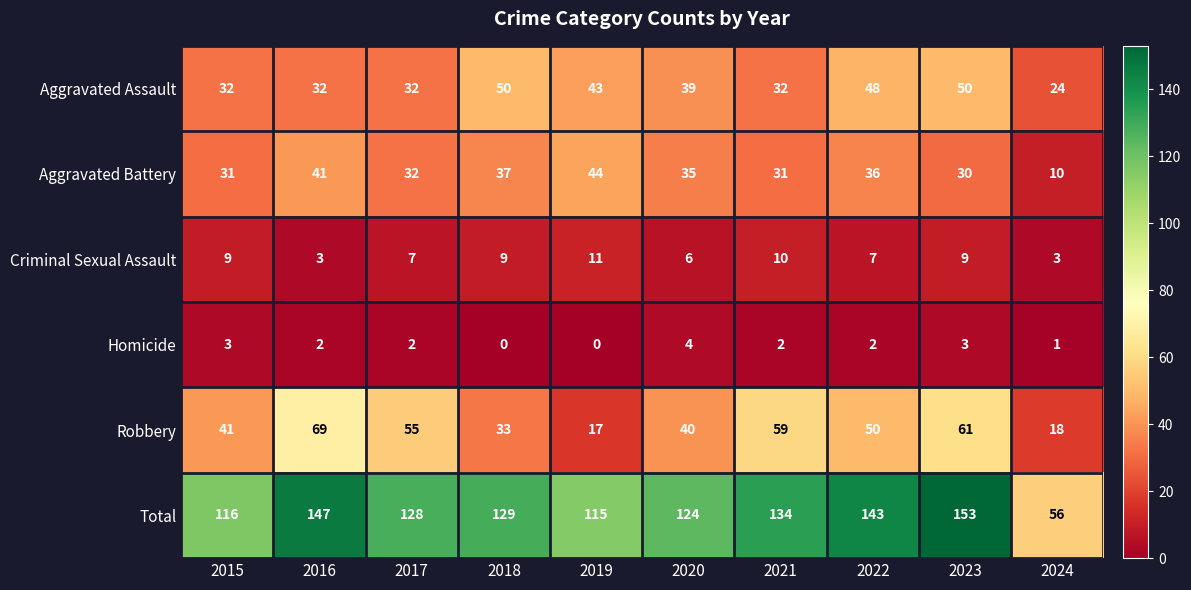

Which label corresponds to the largest value in the chart?

2023